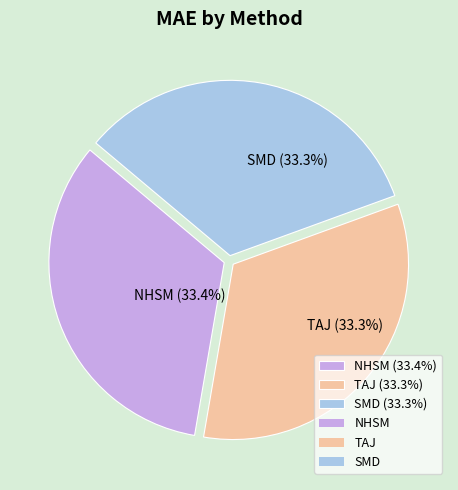

To the nearest percent, what is the average slice percentage?

33%